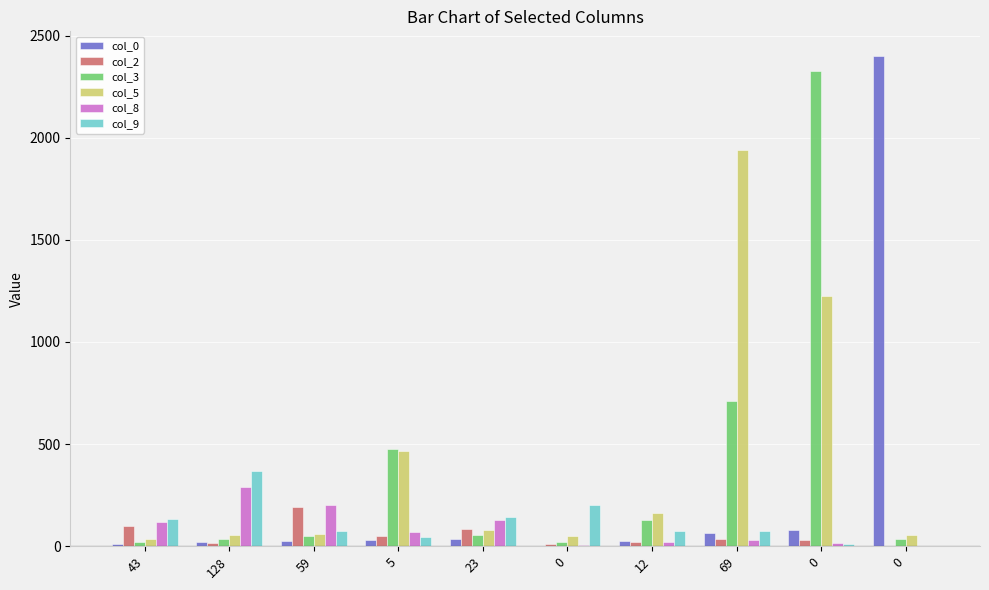

What is the total value across all series at 43?

419